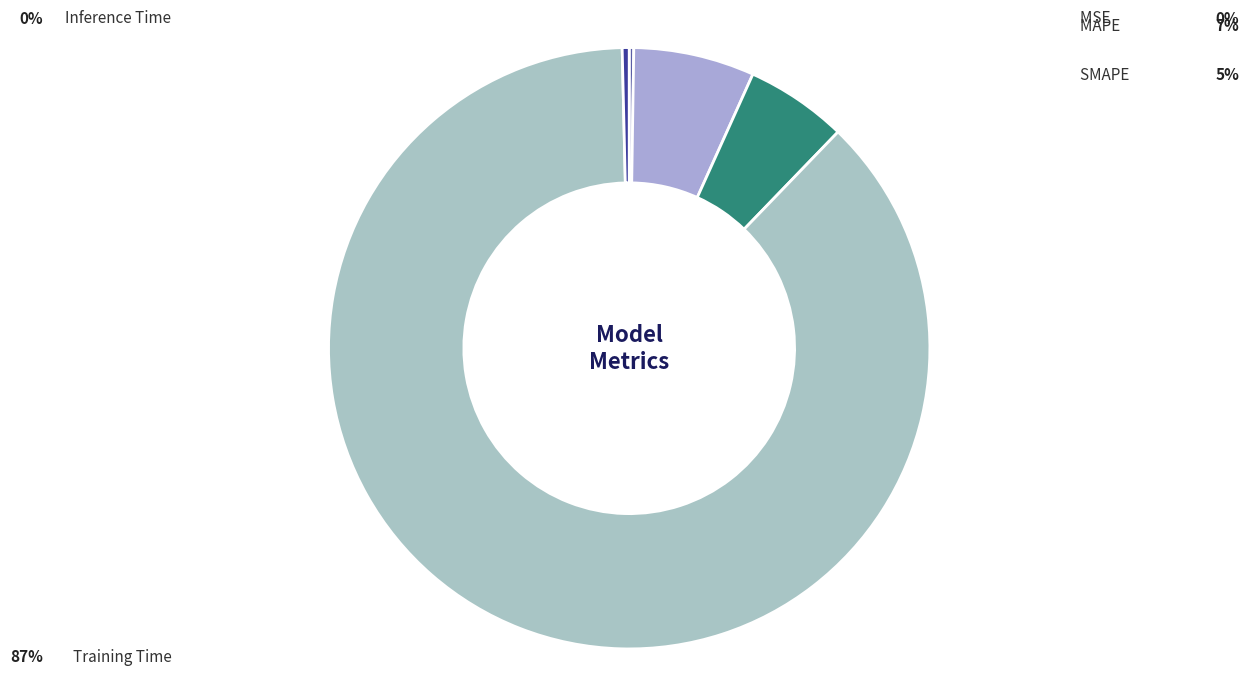

To the nearest percent, what is the average slice percentage?

20%